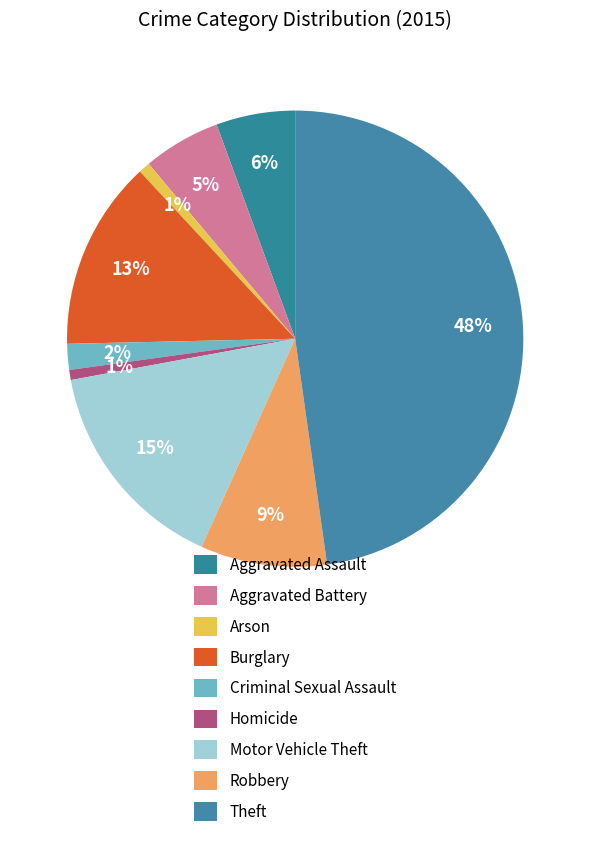

Is there any slice that represents more than half of the pie?

No